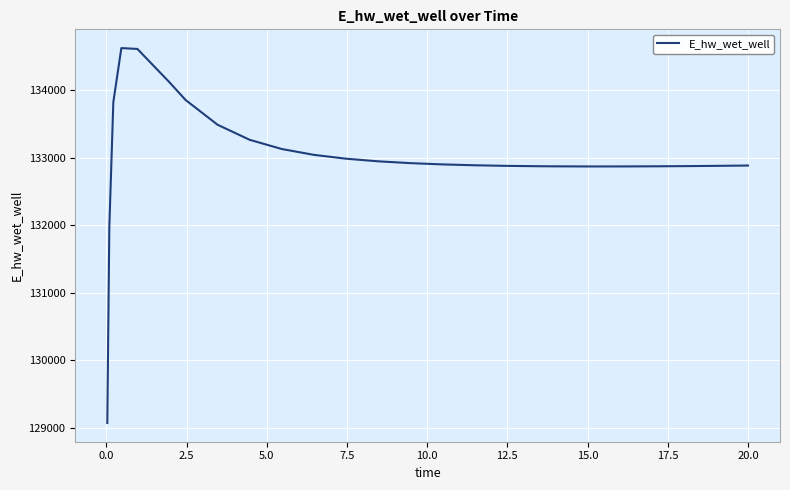

Does the chart have visible grid lines?

Yes